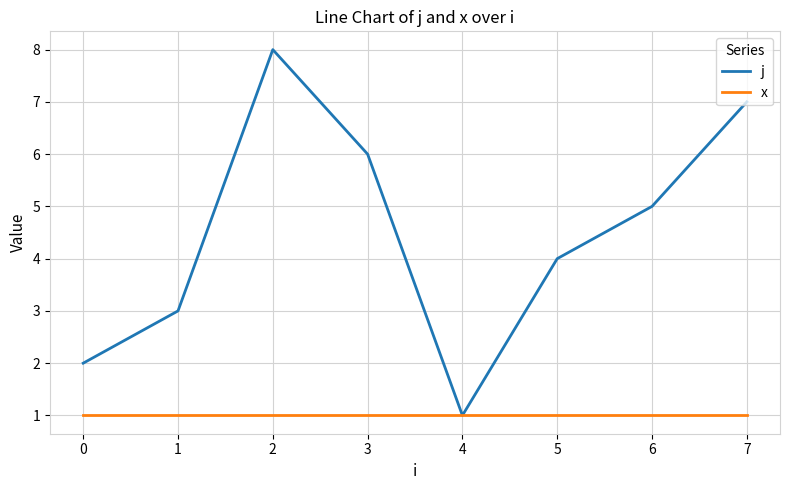

In j, how many points are higher than both neighbors (excluding endpoints)?

1